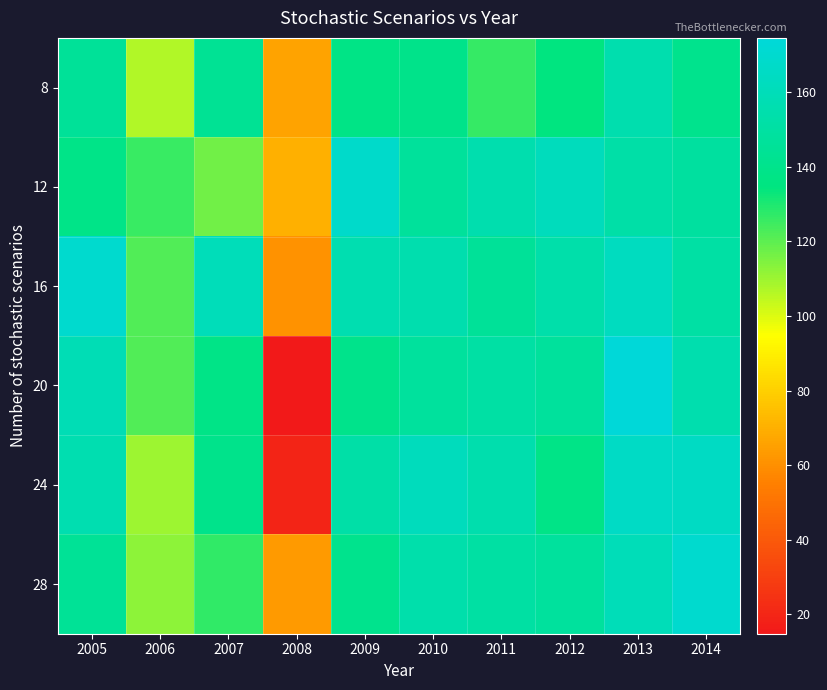

Rank the series by their maximum value, from highest to lowest.

20, 16, 28, 12, 24, 8